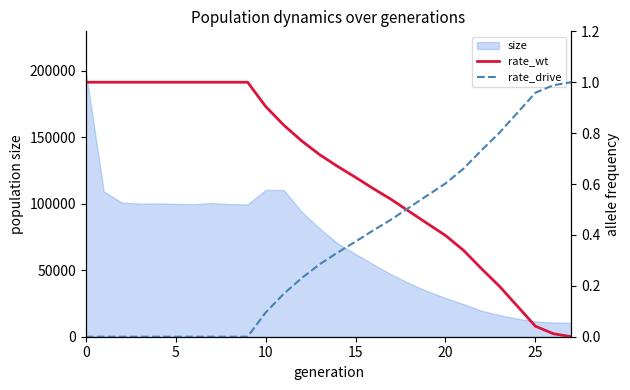

How many intersections are there between rate_wt and rate_drive?

1